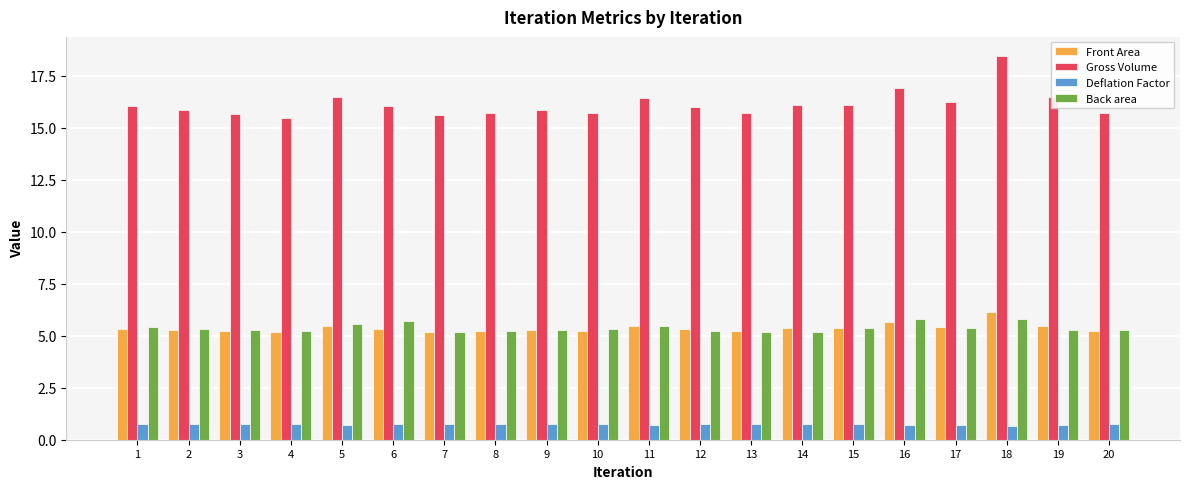

What are all the series names shown in the legend?

Front Area, Gross Volume, Deflation Factor, Back area